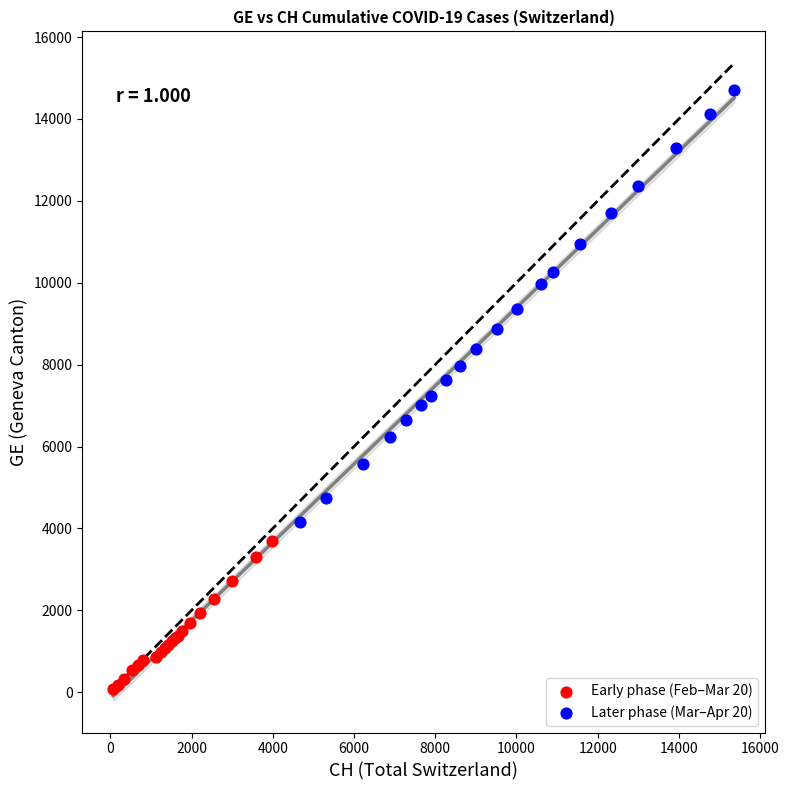

Which series has the widest spread of Y values?

Later phase (Mar–Apr 20)